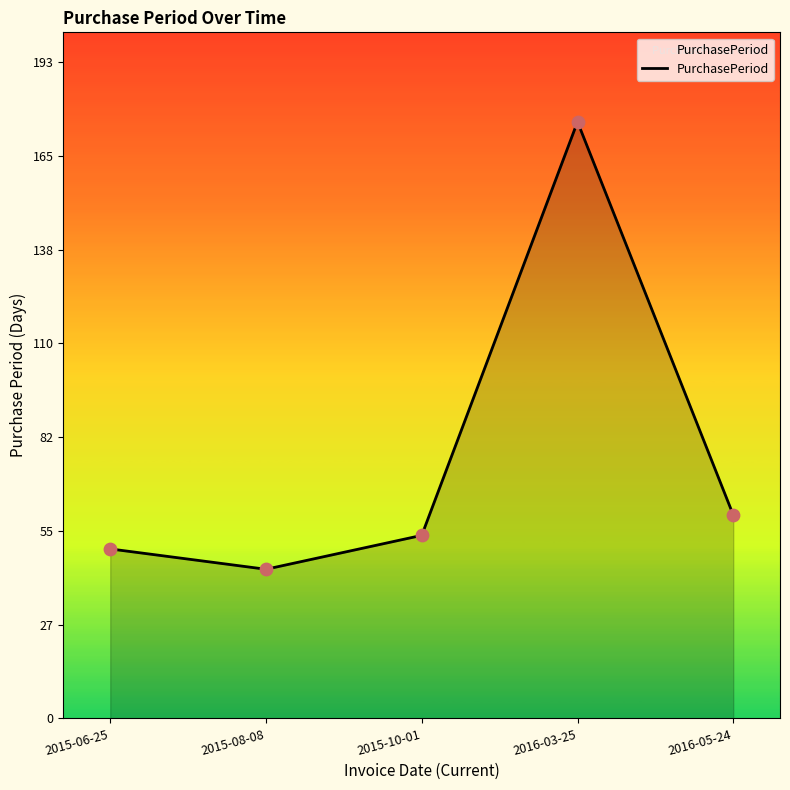

Between 2015-08-08 and 2015-06-25, which is larger?

2015-06-25